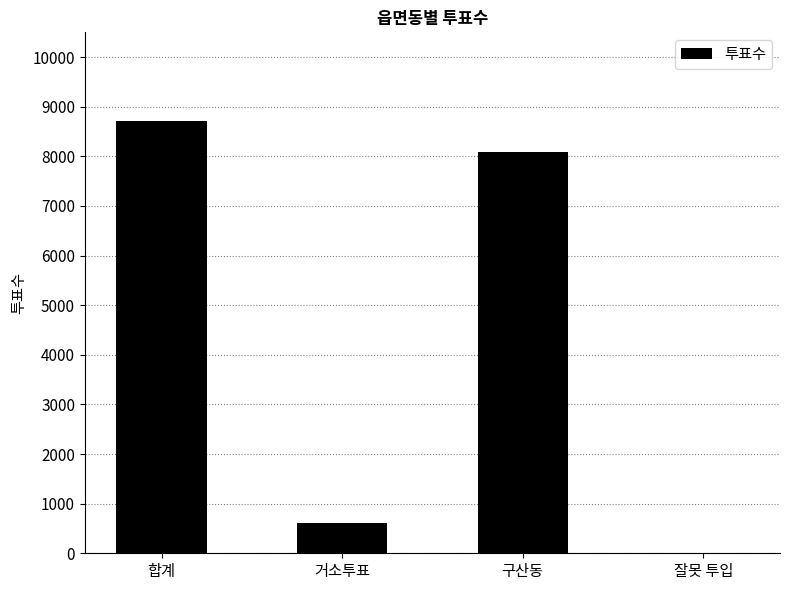

Where does the data first go above 8082?

합계